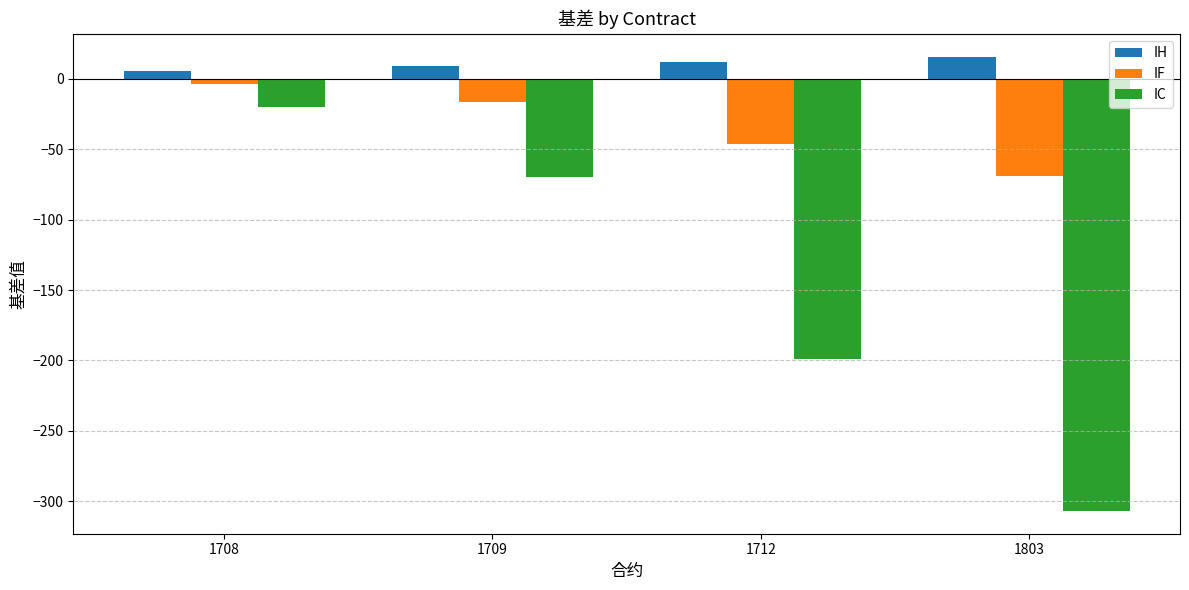

Reading right to left, list all the values displayed in this chart.

IH: 1803=15.9	1712=12.1	1709=8.9	1708=5.5
IF: 1803=-68.7	1712=-46.1	1709=-16.3	1708=-3.7
IC: 1803=-307.0	1712=-199.2	1709=-70.0	1708=-20.1